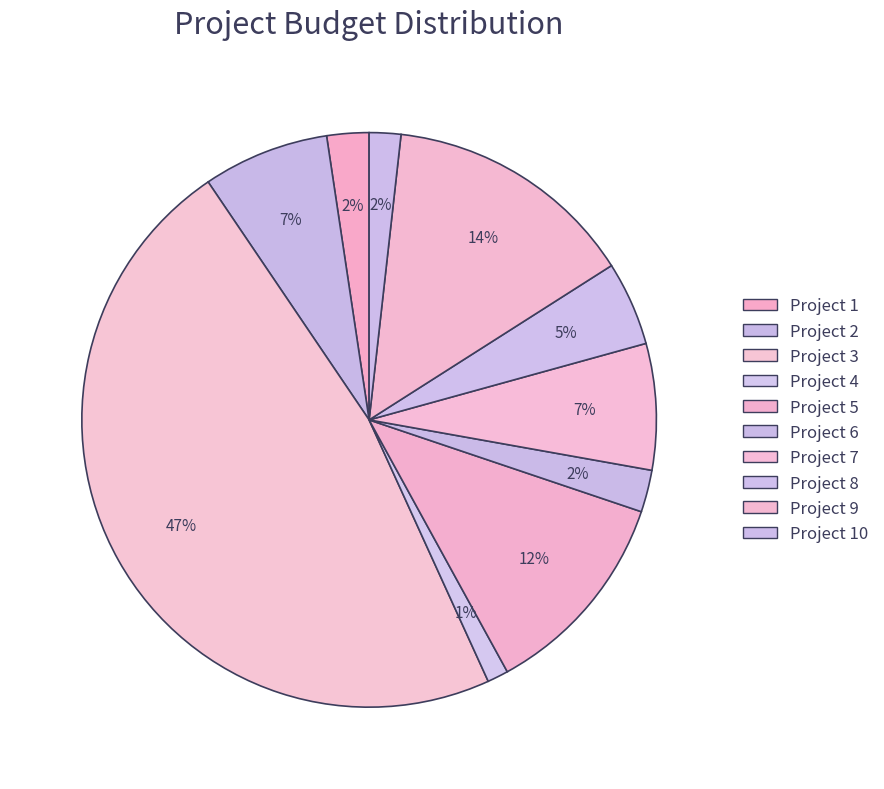

Which slice is the largest?

Project 3